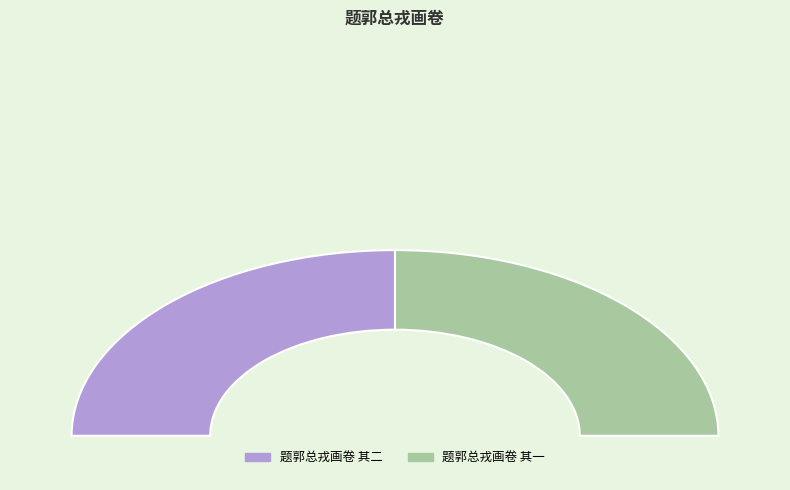

What is the change in value from 题郭总戎画卷 其二 to 题郭总戎画卷 其一?

-1